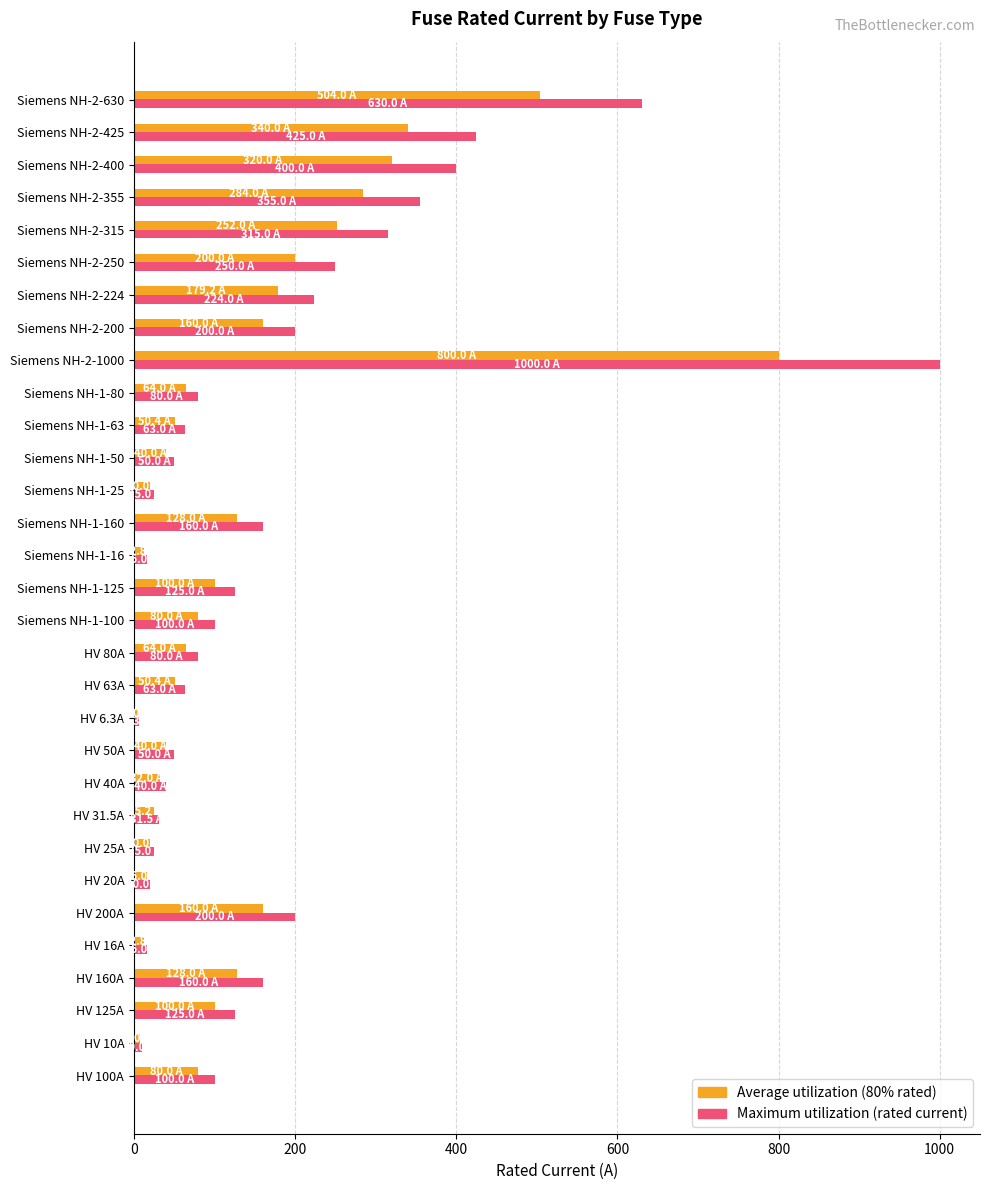

List the series in order of their peak value, lowest first.

Average utilization (80% rated), Maximum utilization (rated current)